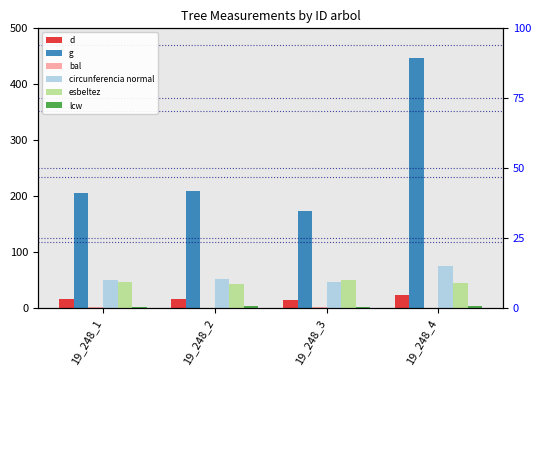

Are the bars grouped side by side (vs. stacked)?

Yes